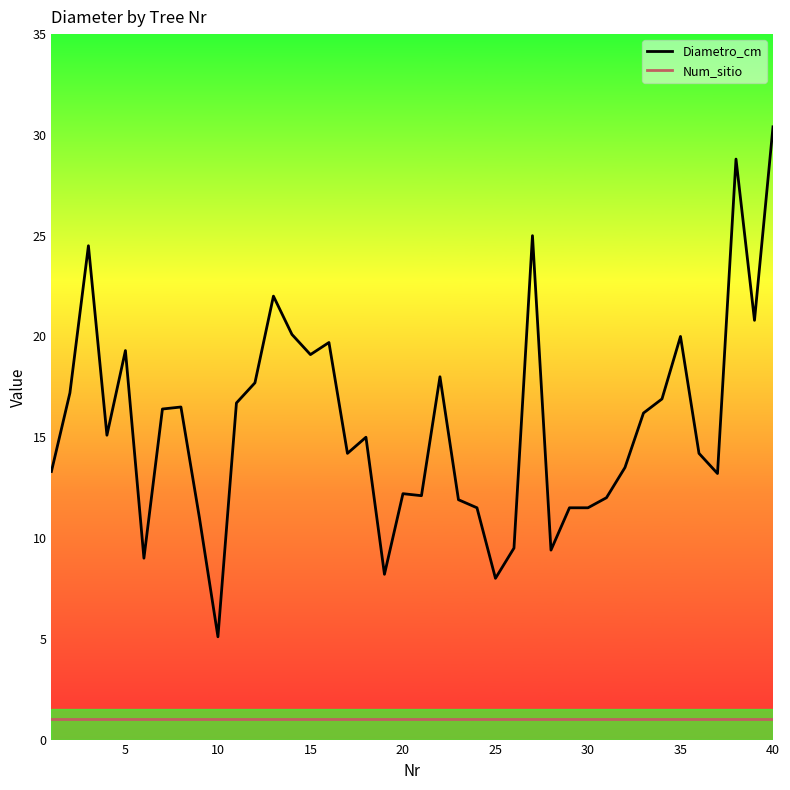

What is the difference between the maximum and minimum values in the Diametro_cm series?

25.3